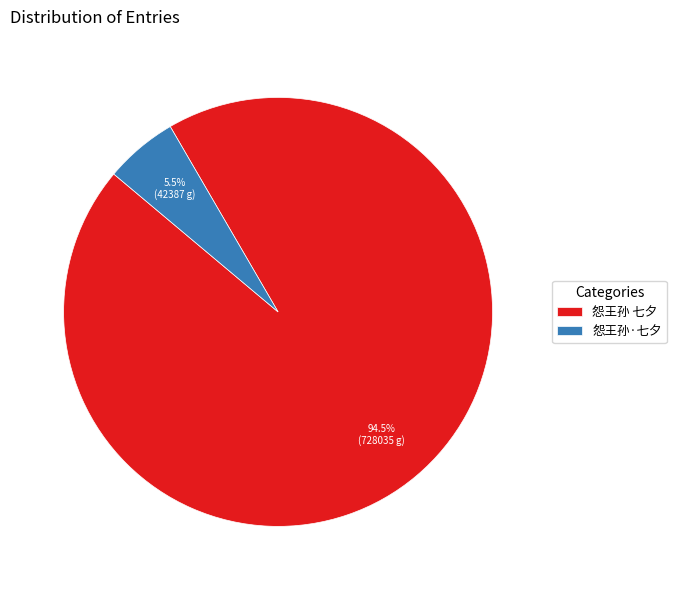

How many slices are in this pie chart?

2